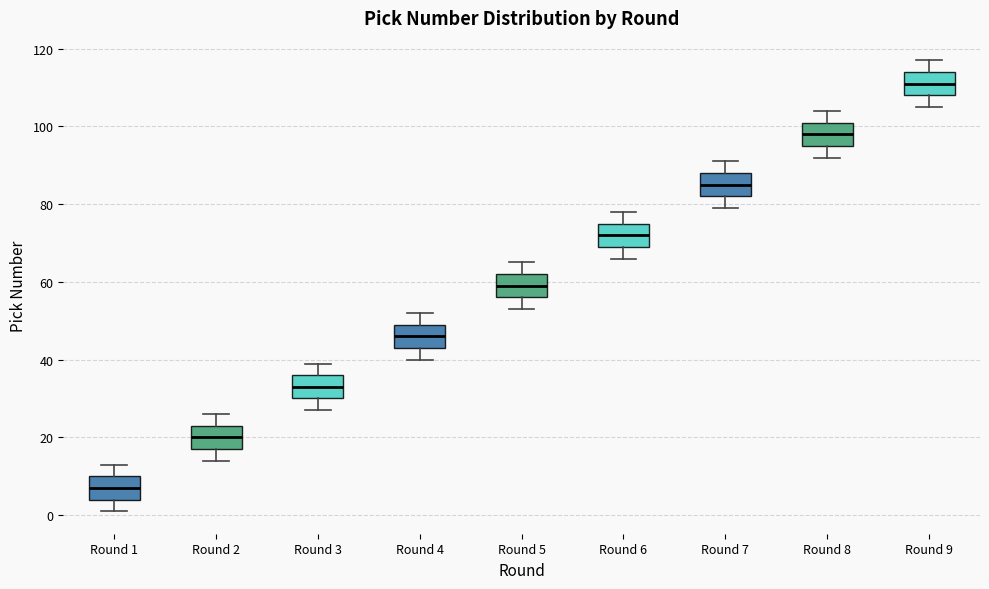

Reading left to right, read every box against the y-axis: the position of its median line, the range the box covers, and the ends of its whiskers. The values are not printed on the chart, so give them approximately, as read against the axis.

Round 1: median 8, box 4 to 10, whiskers 2 to 14
Round 2: median 20, box 18 to 24, whiskers 14 to 26
Round 3: median 34, box 30 to 36, whiskers 28 to 40
Round 4: median 46, box 44 to 50, whiskers 40 to 52
Round 5: median 60, box 56 to 62, whiskers 54 to 66
Round 6: median 72, box 70 to 76, whiskers 66 to 78
Round 7: median 86, box 82 to 88, whiskers 80 to 92
Round 8: median 98, box 96 to 102, whiskers 92 to 104
Round 9: median 112, box 108 to 114, whiskers 106 to 118